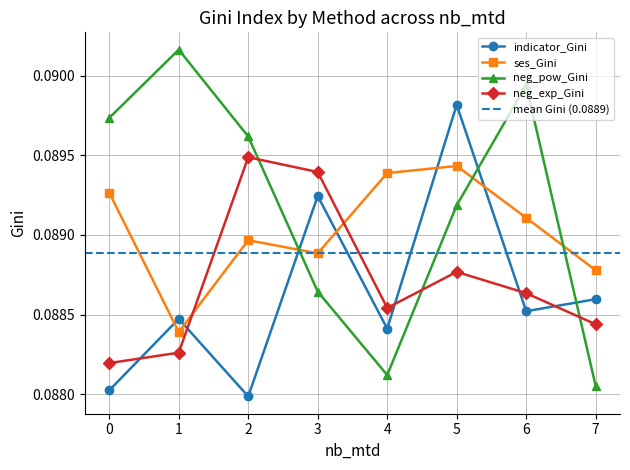

Rank the categories by ses_Gini value from lowest to highest.

1, 7, 3, 2, 6, 0, 4, 5